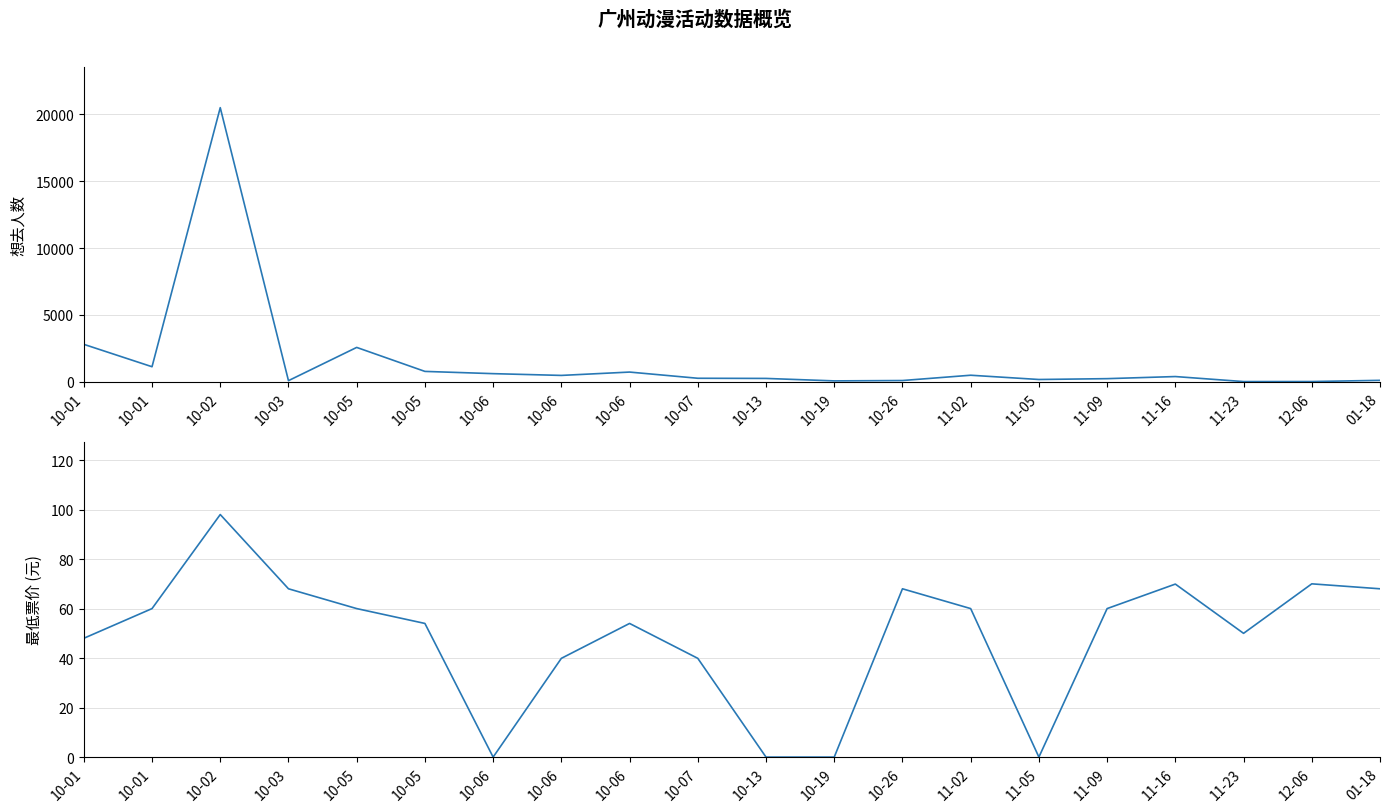

Reading right to left, transcribe all the data shown in this chart.

想去人数: 01-18=114.0	12-06=24.0	11-23=22.0	11-16=397.0	11-09=240.0	11-05=177.0	11-02=496.0	10-26=100.0	10-19=73.0	10-13=257.0	10-07=269.0	10-06=732.0	10-06=482.0	10-06=614.0	10-05=782.0	10-05=2575.0	10-03=90.0	10-02=20496.0	10-01=1131.0	10-01=2806.0
最低票价: 01-18=68.0	12-06=70.0	11-23=50.0	11-16=69.9	11-09=60.0	11-05=0.0	11-02=60.0	10-26=68.0	10-19=0.0	10-13=0.0	10-07=39.9	10-06=54.0	10-06=39.9	10-06=0.0	10-05=54.0	10-05=60.0	10-03=68.0	10-02=98.0	10-01=60.0	10-01=48.0